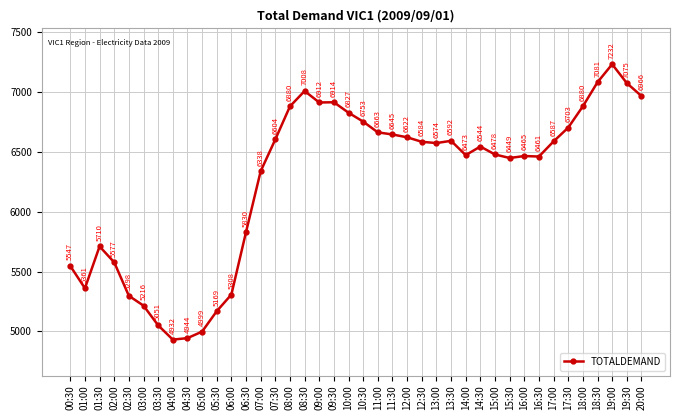

What value does the data have at 02:30?

5297.7